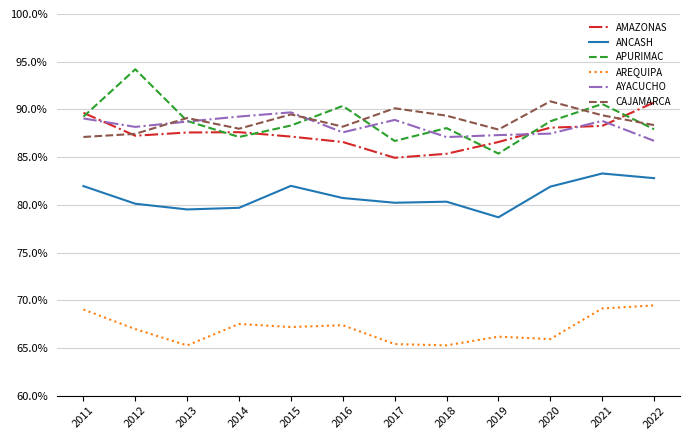

How many lines are shown in the chart?

6